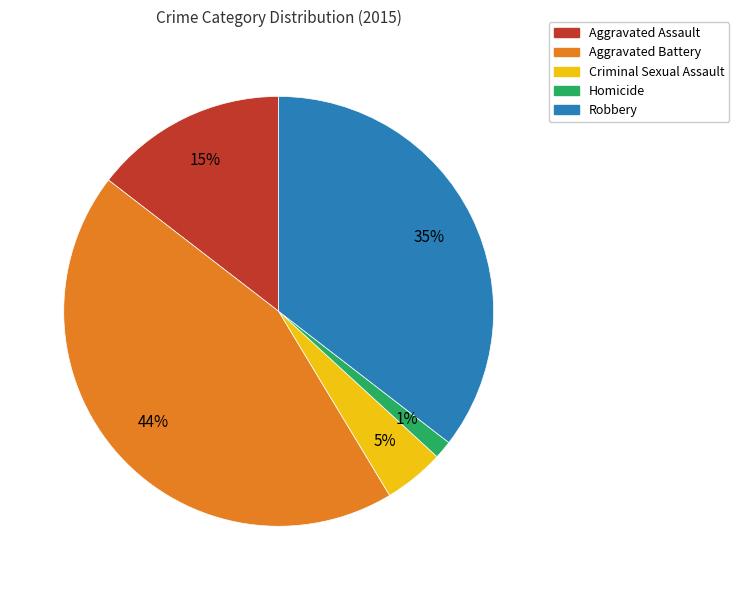

What percentage is the Homicide slice, to the nearest percent?

1%